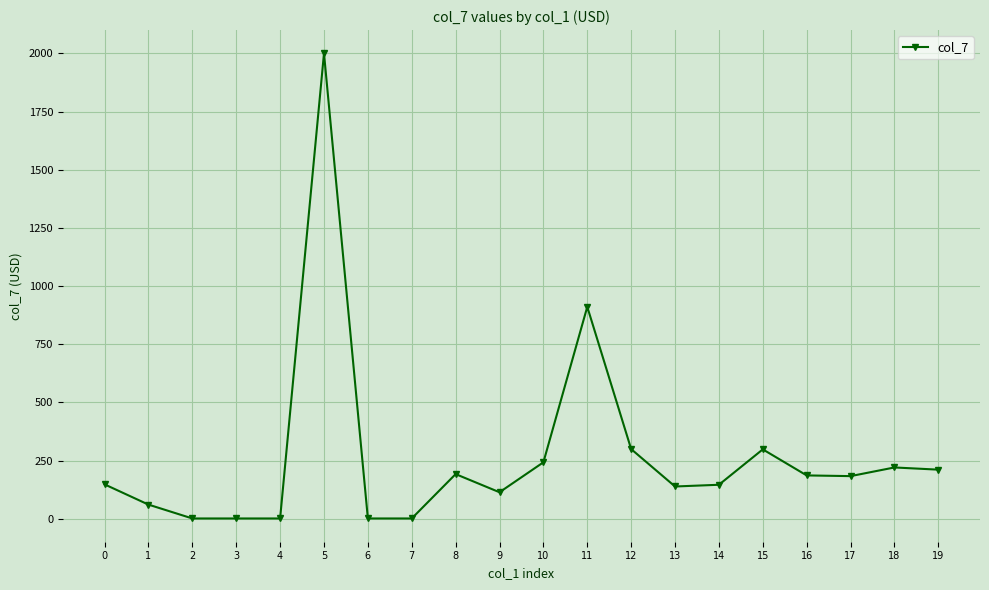

How many data points are less than 183?

10